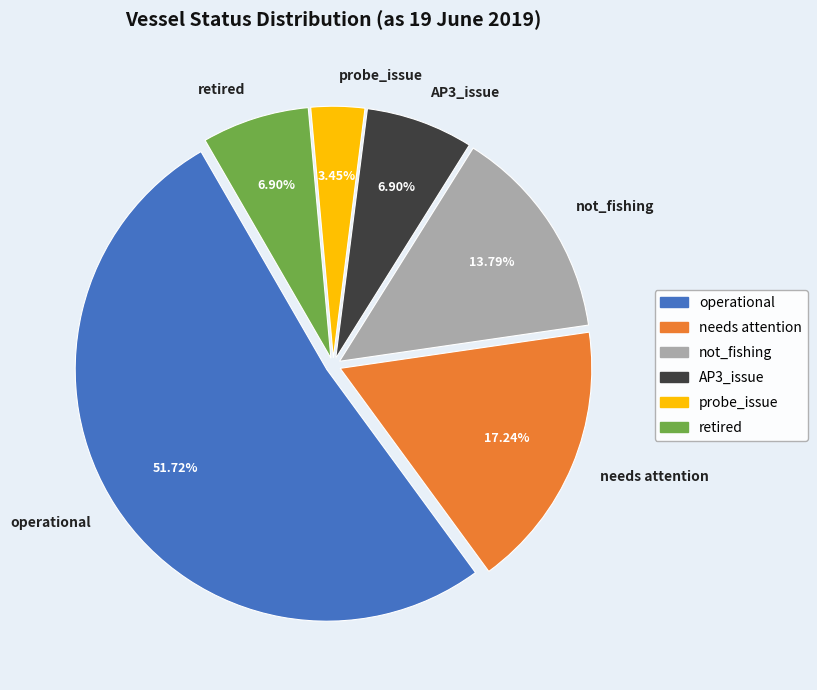

How many segments does this pie chart have?

6